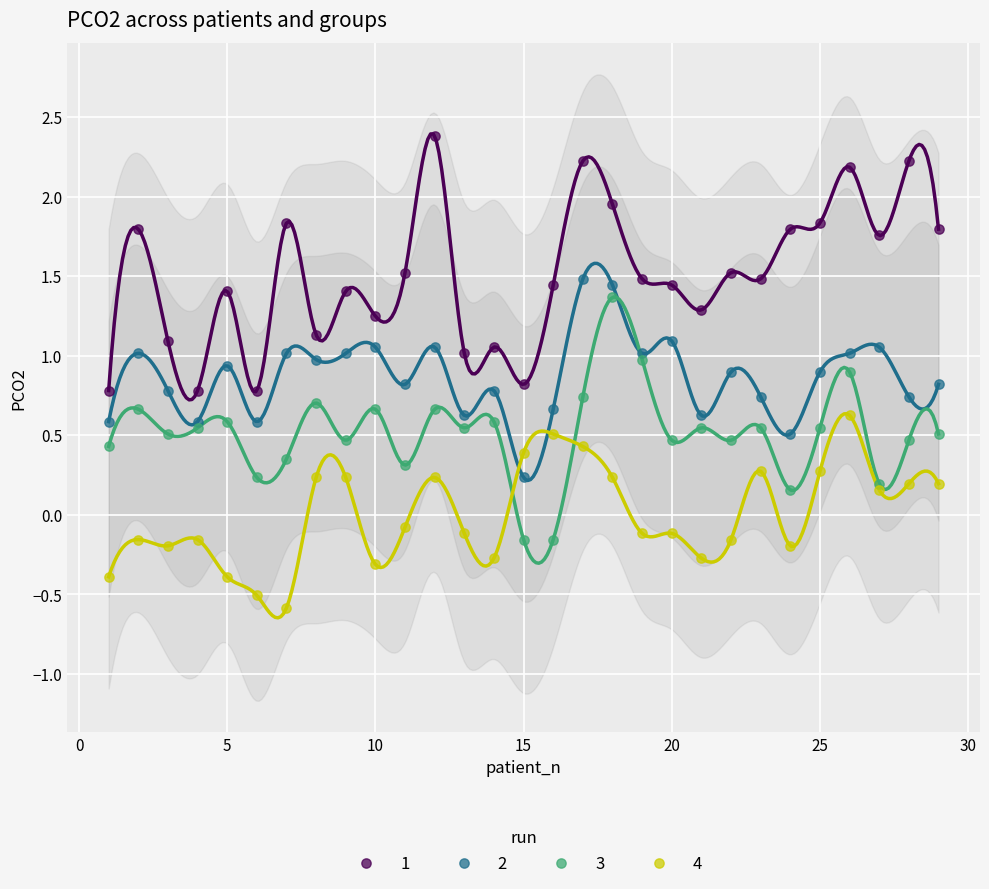

What are all the series names shown in the legend?

1, 2, 3, 4